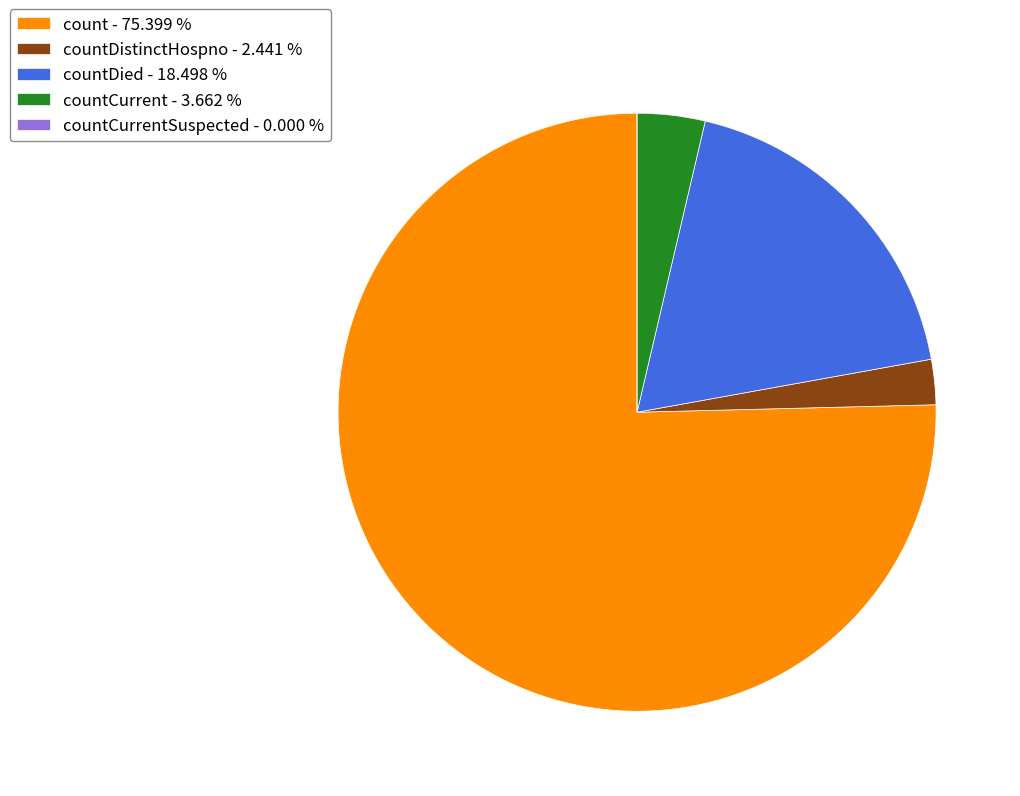

Approximately how many times larger is the value at count - 75.399 % compared to countDied - 18.498 %?

4.1